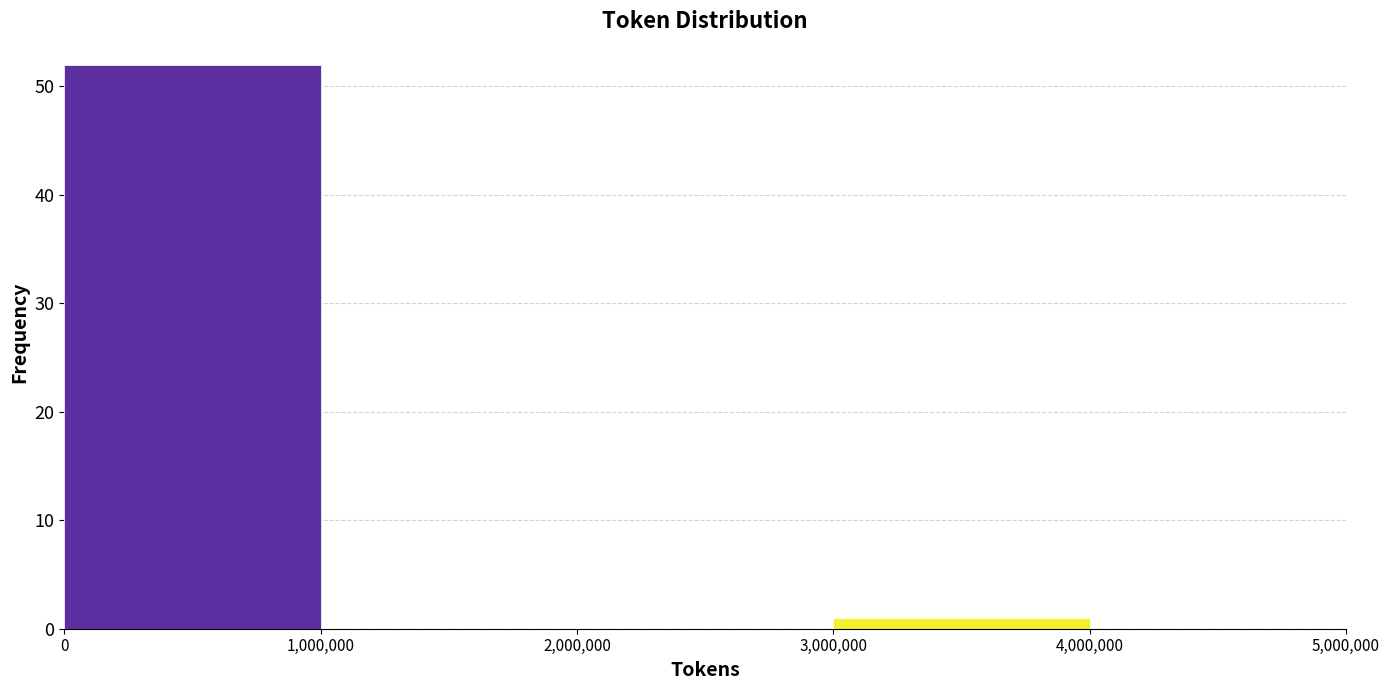

Reading left to right, list every bar in this chart as the range it spans on the x-axis followed by its height. The values are not printed on the chart, so give them approximately, as read against the axis.

0 to 1,000,000: 52
1,000,000 to 2,000,000: 0
2,000,000 to 3,000,000: 0
3,000,000 to 4,000,000: 1
4,000,000 to 5,000,000: 0